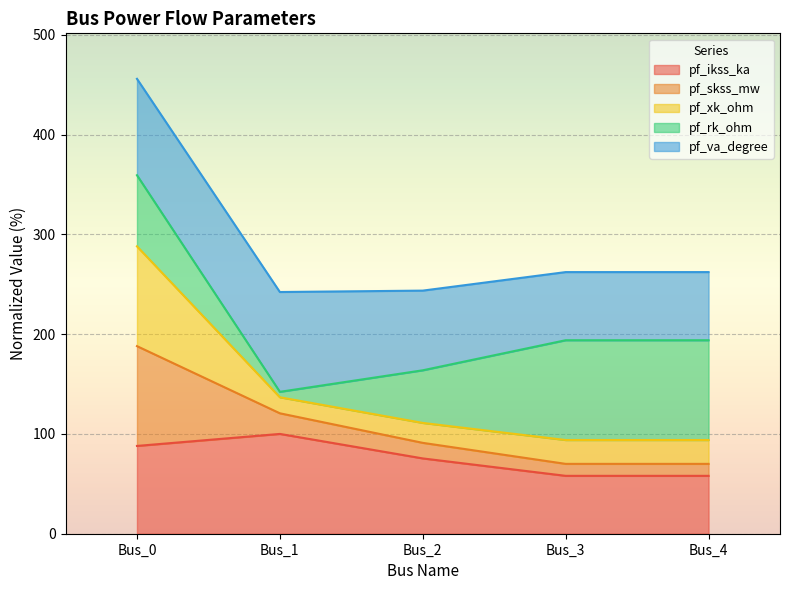

At which category is the sum across all series the highest?

Bus_0